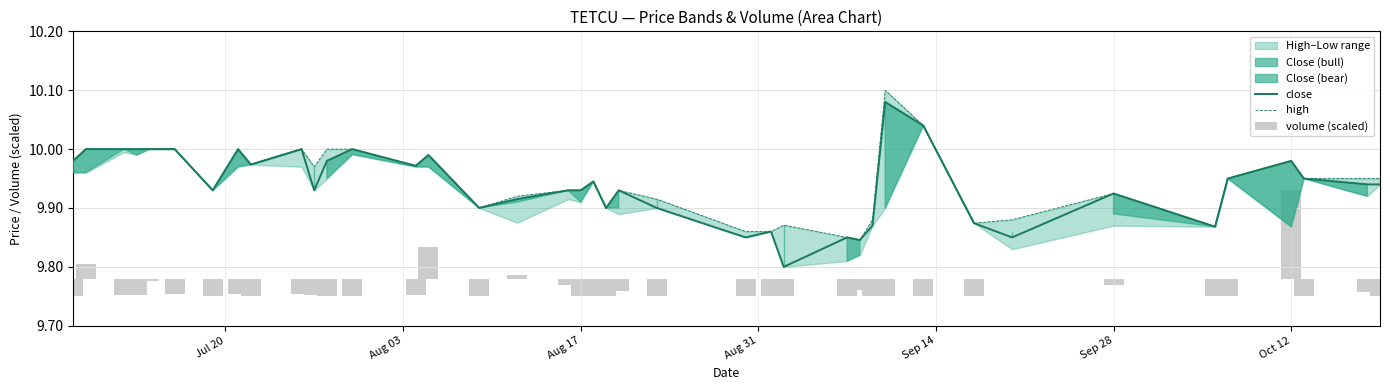

Is the value of close at 15 greater than the value of volume (scaled) at 22?

Yes